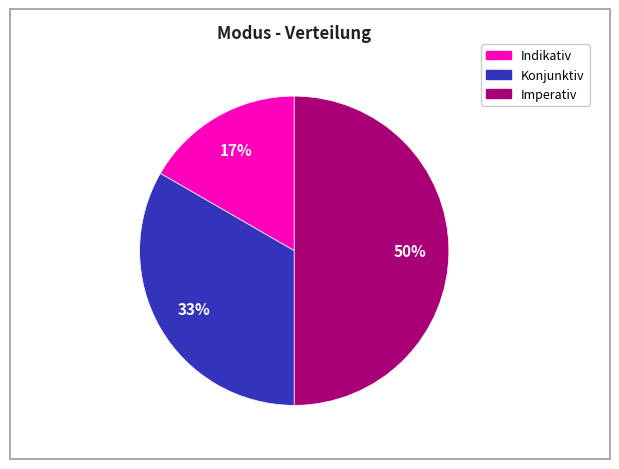

To the nearest percent, what is the combined percentage of Konjunktiv and Imperativ?

83%